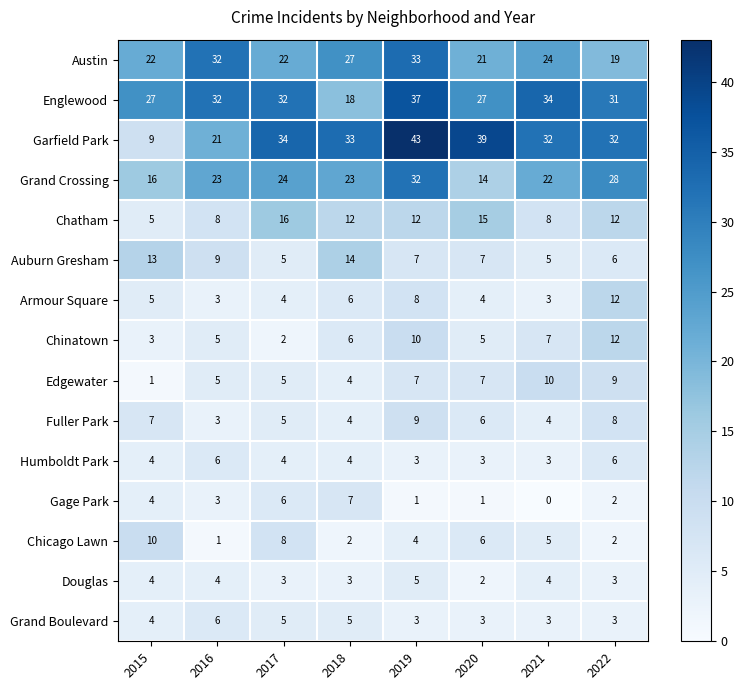

Between 2017 and 2019, which series saw the biggest shift?

Austin